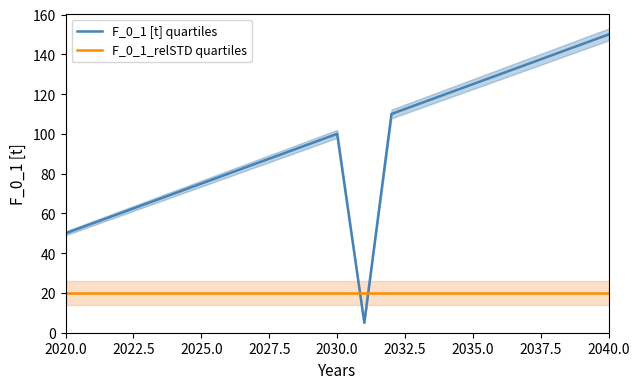

How many times do F_0_1_relSTD quartiles and F_0_1 [t] quartiles cross each other?

2